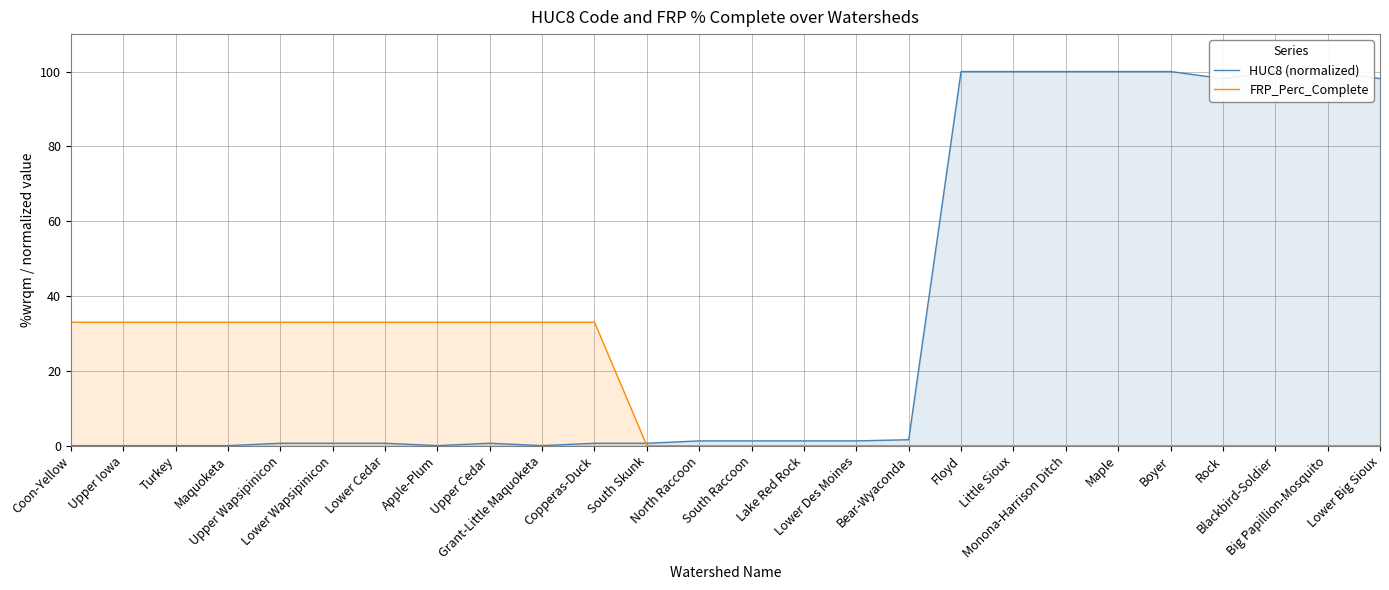

Reading left to right, what are all the values shown in this chart?

HUC8 (normalized): 0.0	0.0	0.0	0.0	0.6	0.6	0.6	0.0	0.6	0.0	0.6	0.6	1.3	1.3	1.3	1.3	1.6	100.0	100.0	100.0	100.0	100.0	98.1	100.0	100.0	98.1
FRP_Perc_Complete: 33.0	33.0	33.0	33.0	33.0	33.0	33.0	33.0	33.0	33.0	33.0	0.0	0.0	0.0	0.0	0.0	0.0	0.0	0.0	0.0	0.0	0.0	0.0	0.0	0.0	0.0